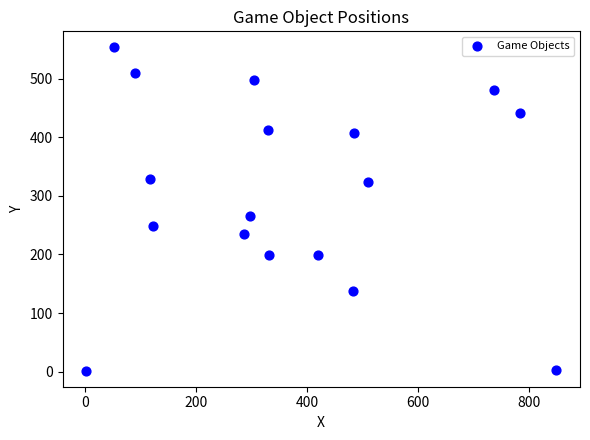

What is the range of Y values (max minus min)?

551